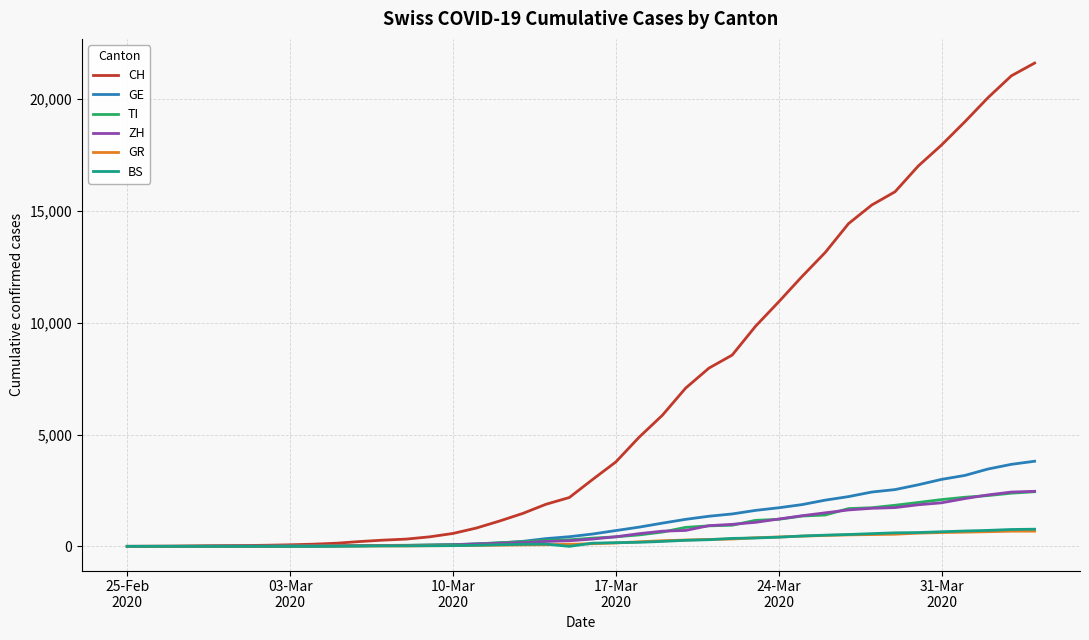

What are all the series names shown in the legend?

CH, GE, TI, ZH, GR, BS